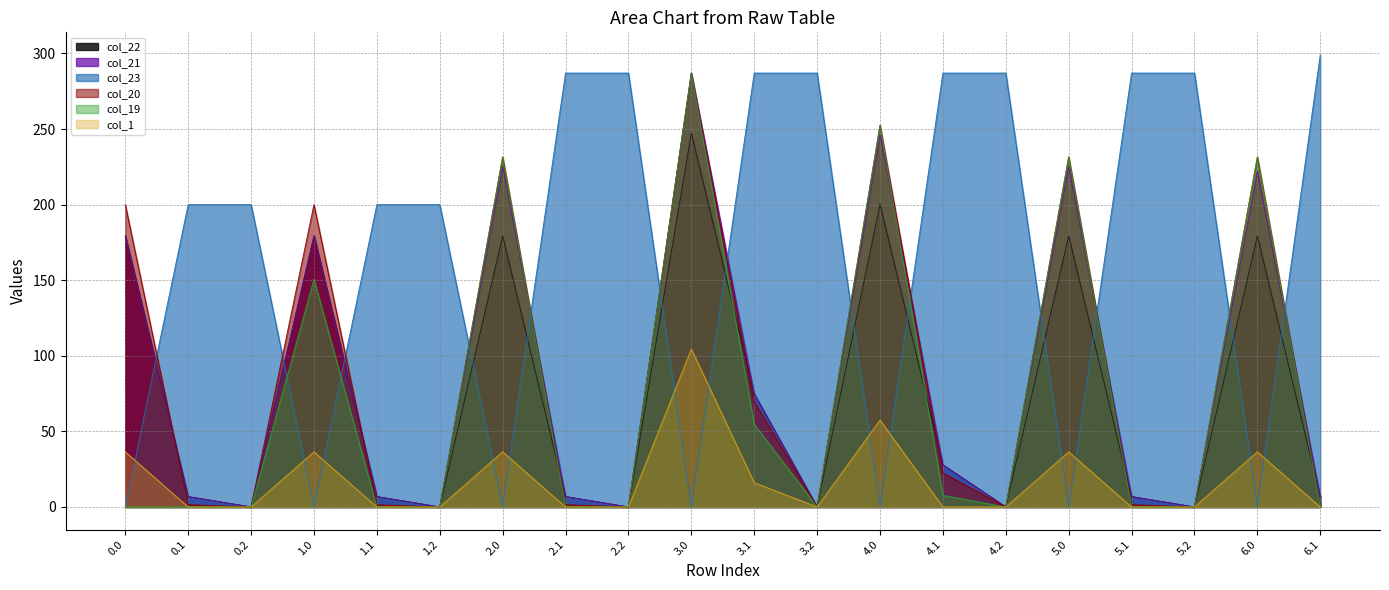

Rank the series by their maximum value, from highest to lowest.

col_23, col_21, col_20, col_19, col_22, col_1